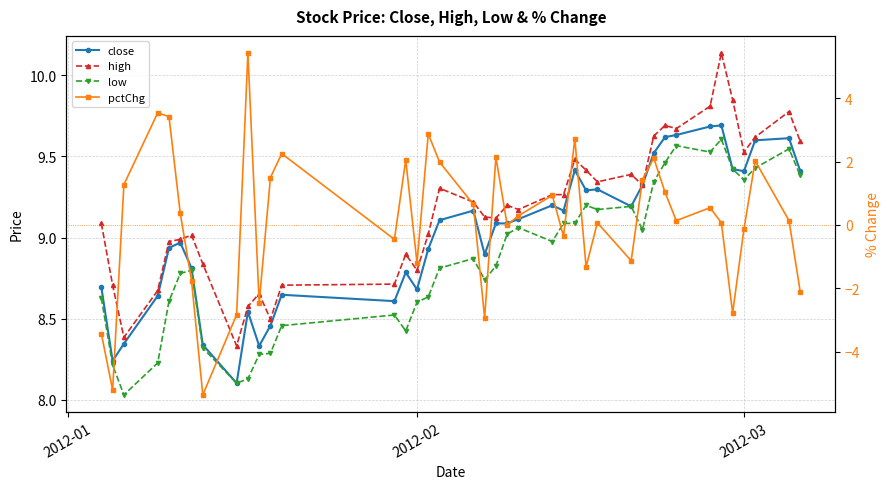

What is the value of the pctChg point at the 29th from the left?

-1.1